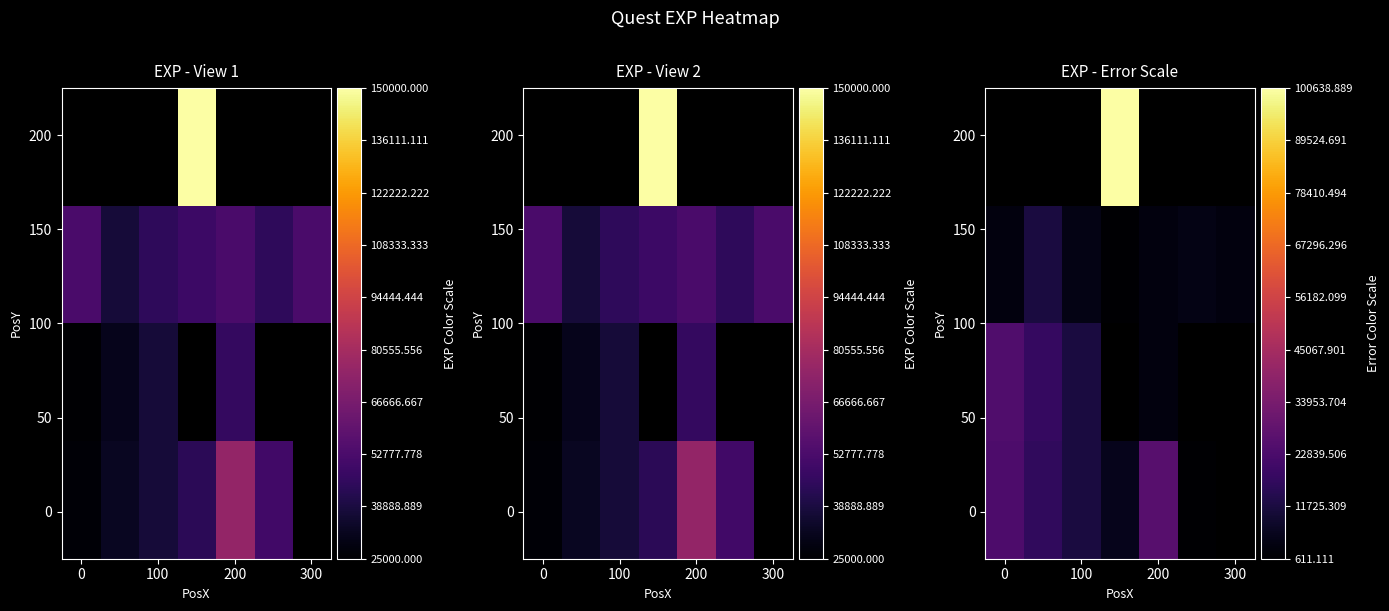

Count the number of data series in this chart.

4